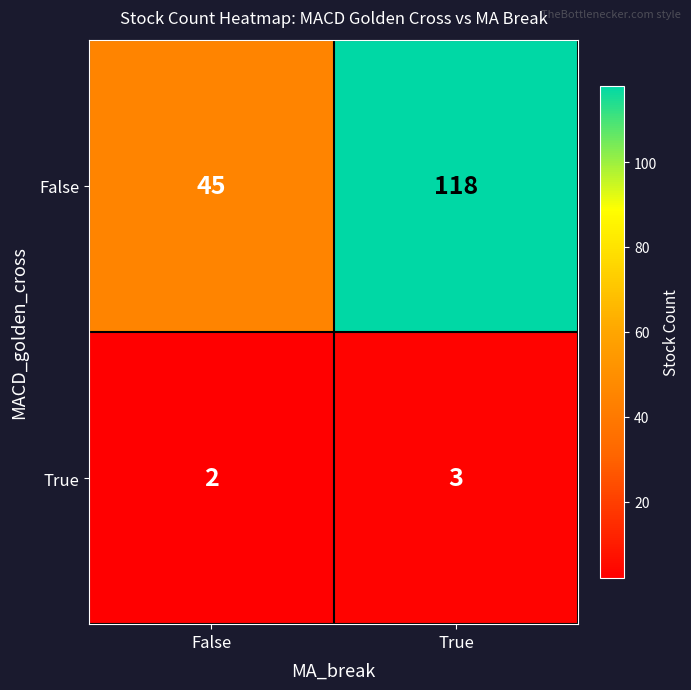

The value of False at False is 45. True or false?

True